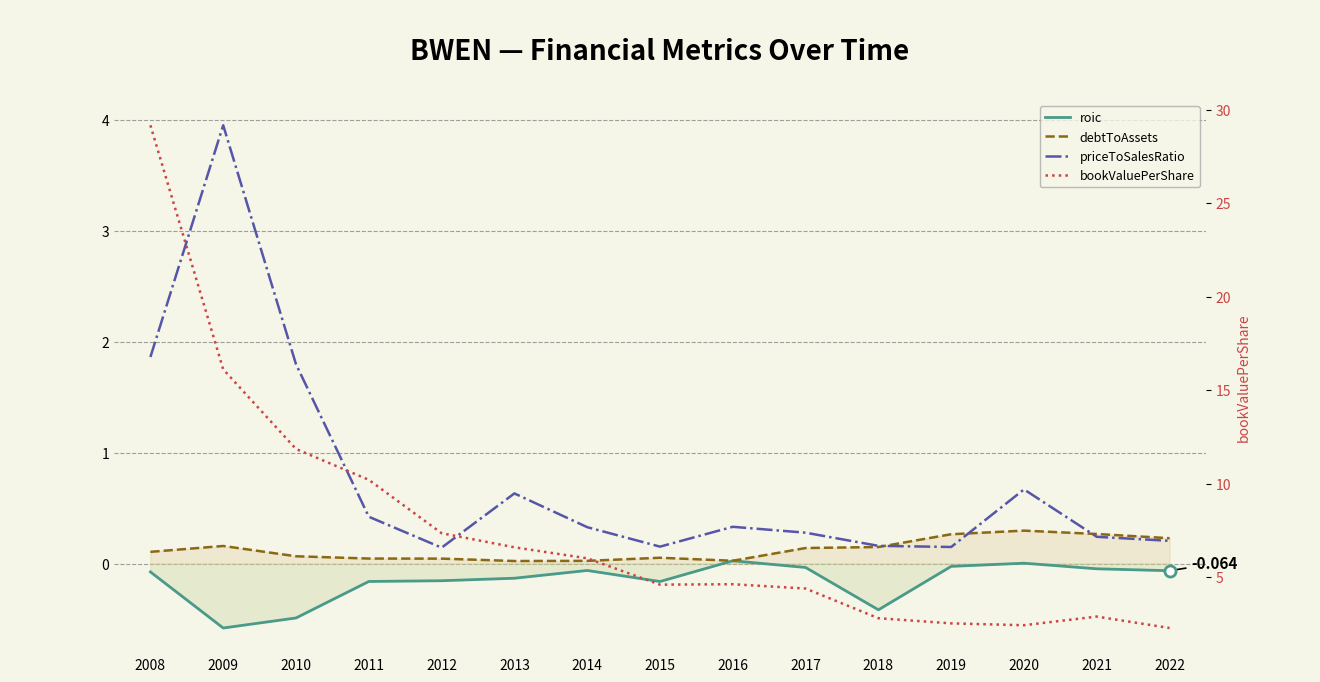

True or false: bookValuePerShare and roic intersect in this chart.

False